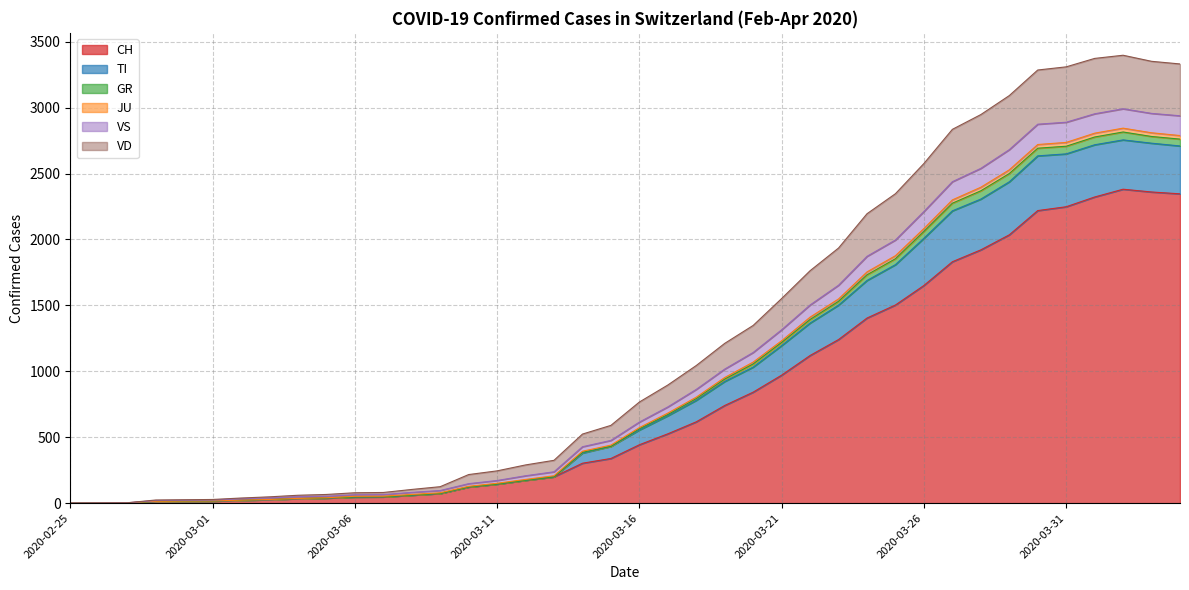

What is the maximum value for CH?

2381